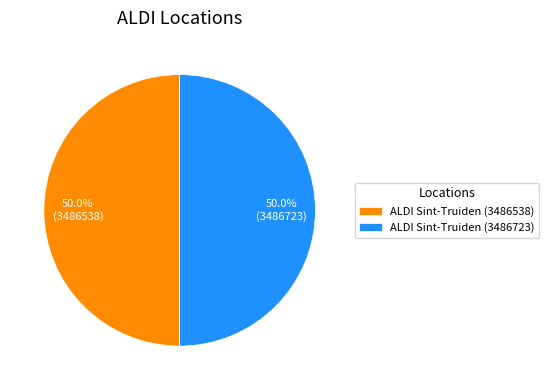

Is it true that ALDI Sint-Truiden (3486723) is 37% of the pie?

False